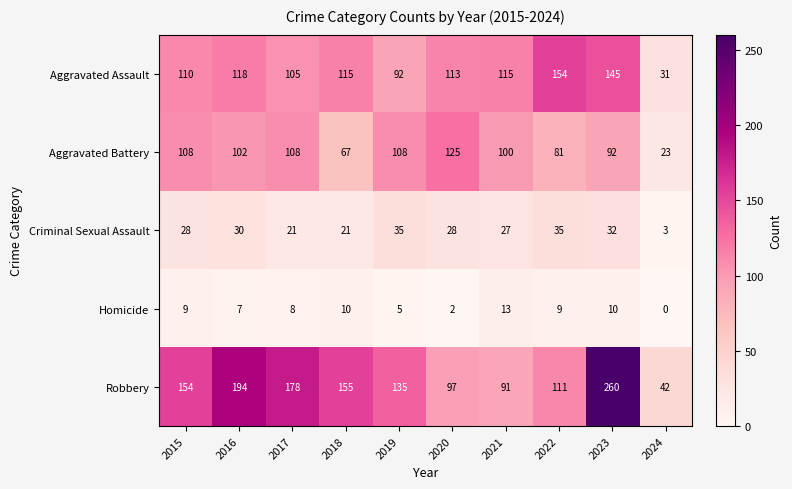

What is the average value of the Robbery series?

142